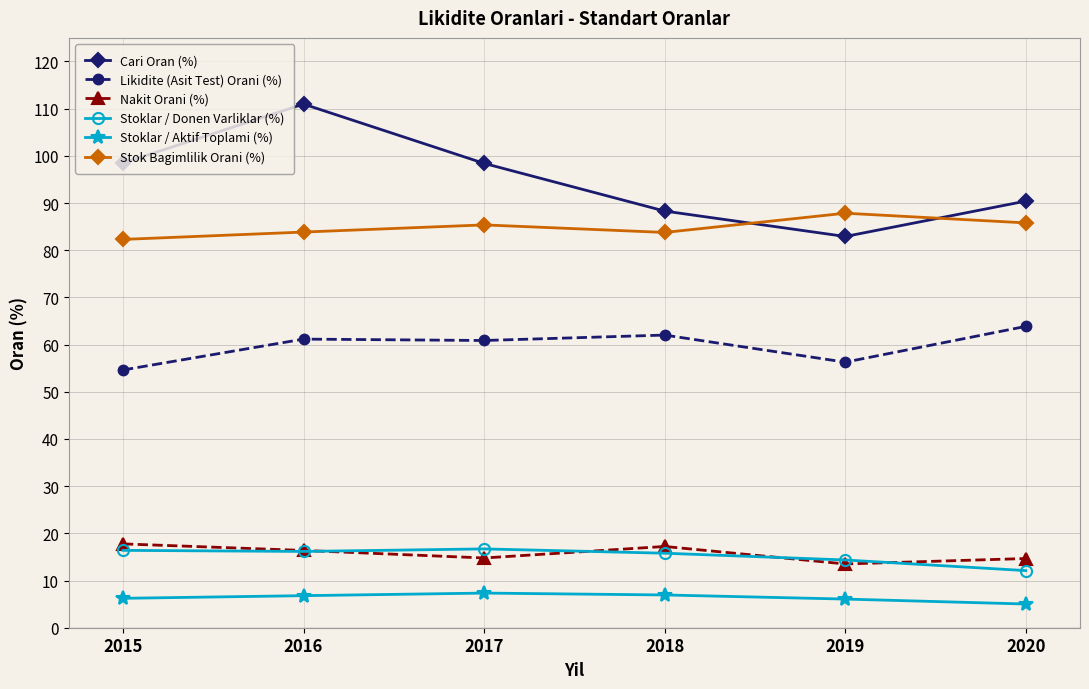

What is the total value across all series at 2015?

275.8